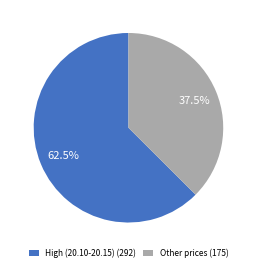

Rank the categories by value from highest to lowest.

High (20.10-20.15) (292), Other prices (175)